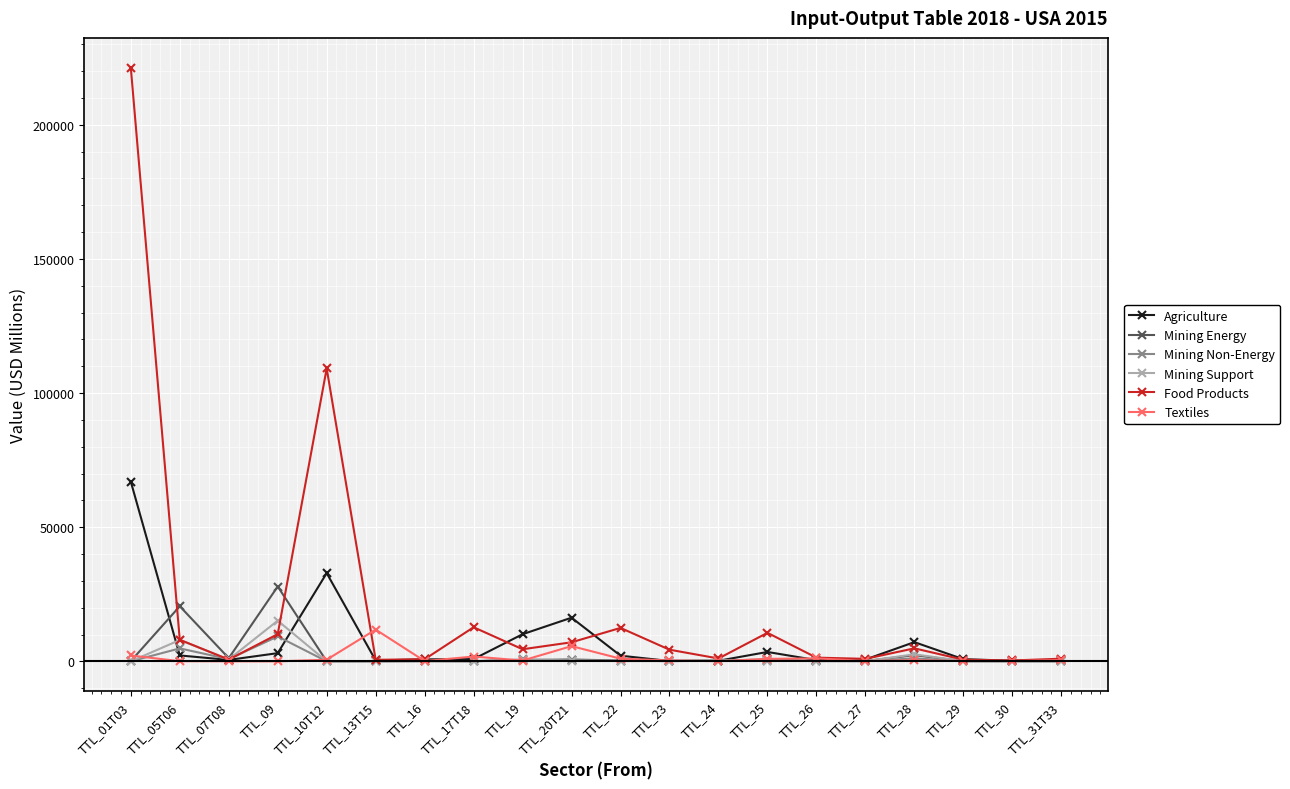

What is the maximum value for Food Products?

221344.9